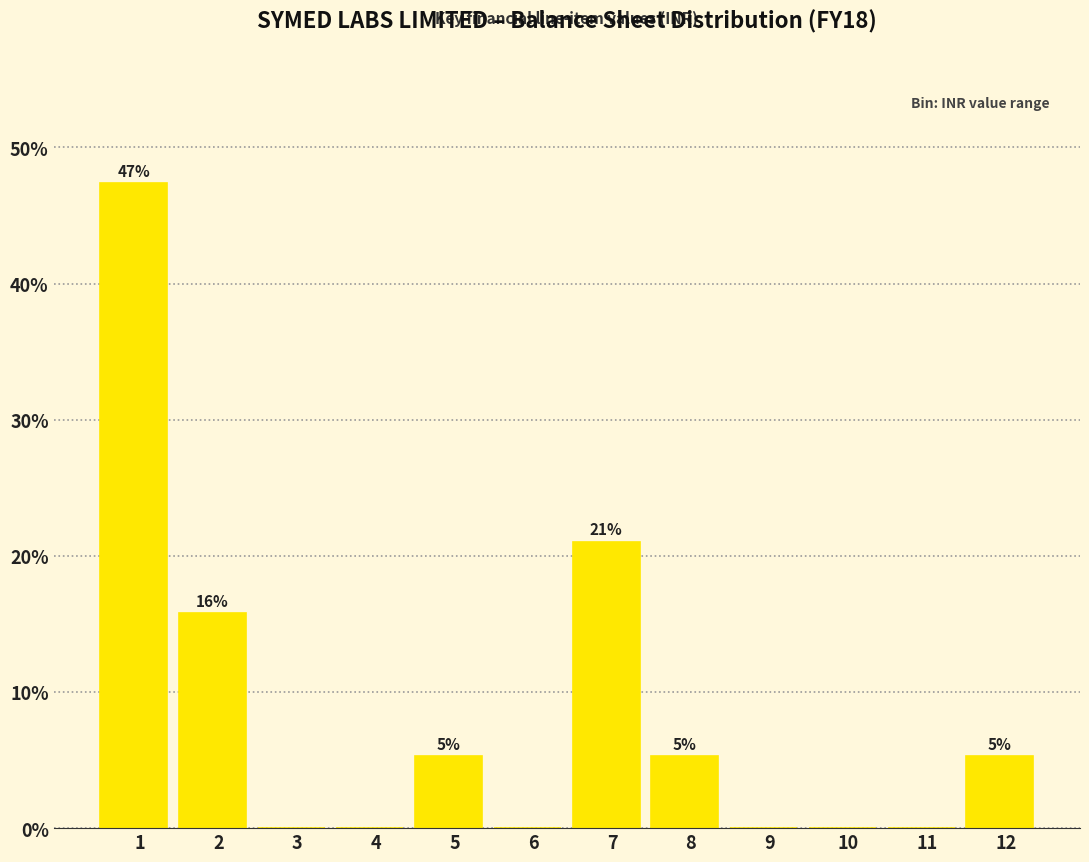

Are the bars horizontal?

No